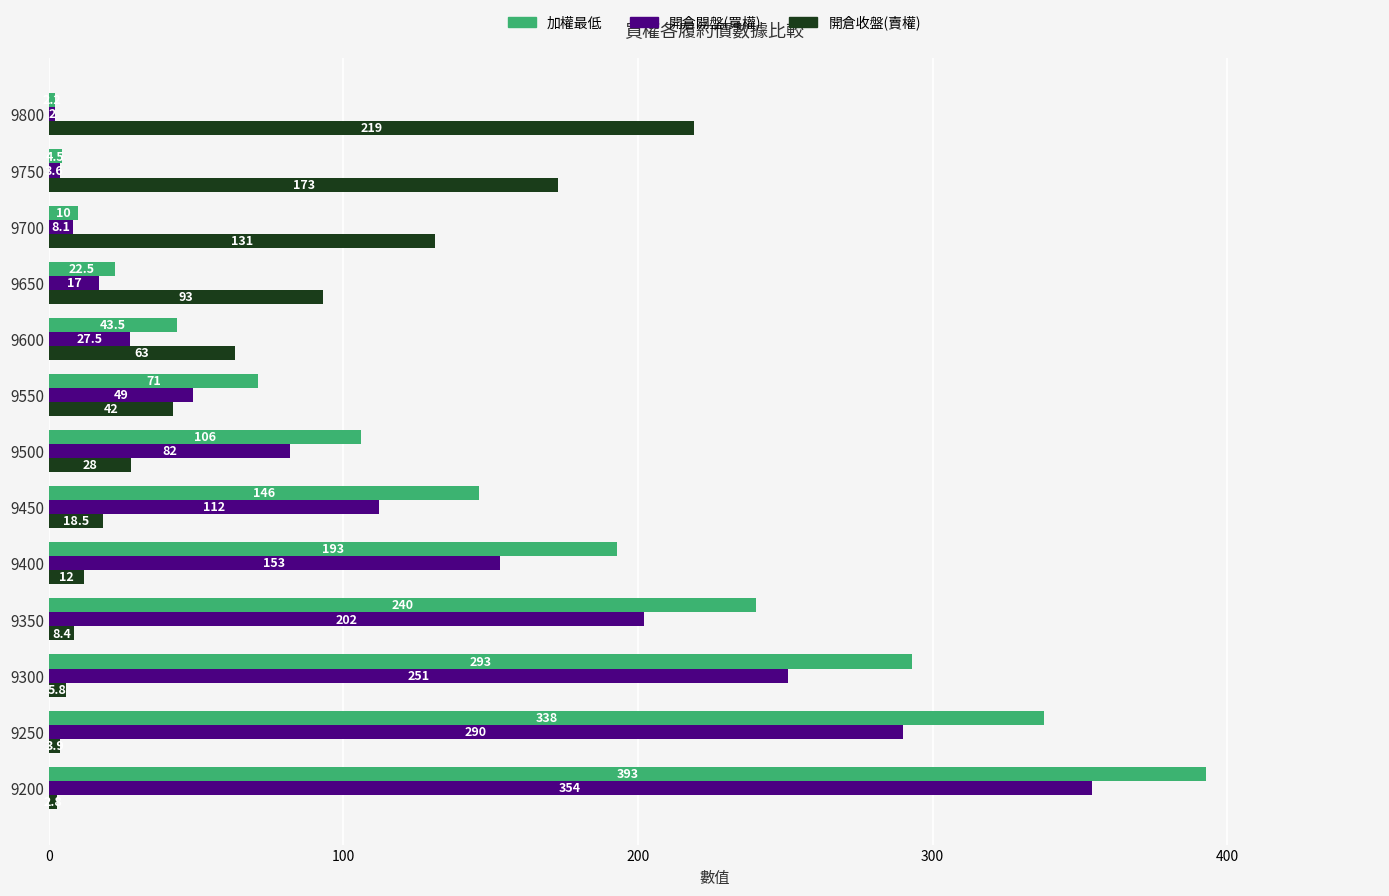

Which series has the largest total across all categories?

加權最低